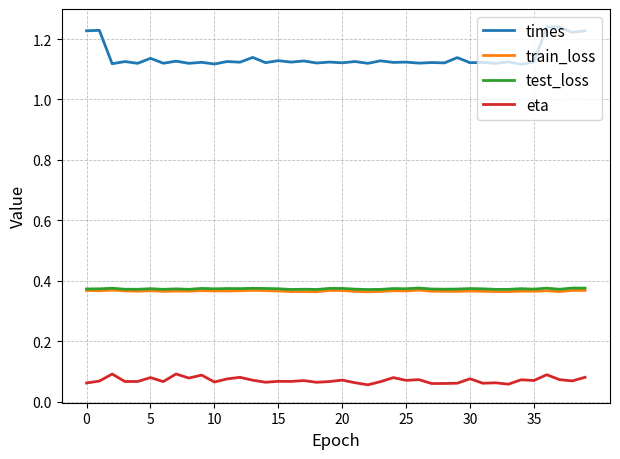

Which series has the largest range (max minus min)?

times